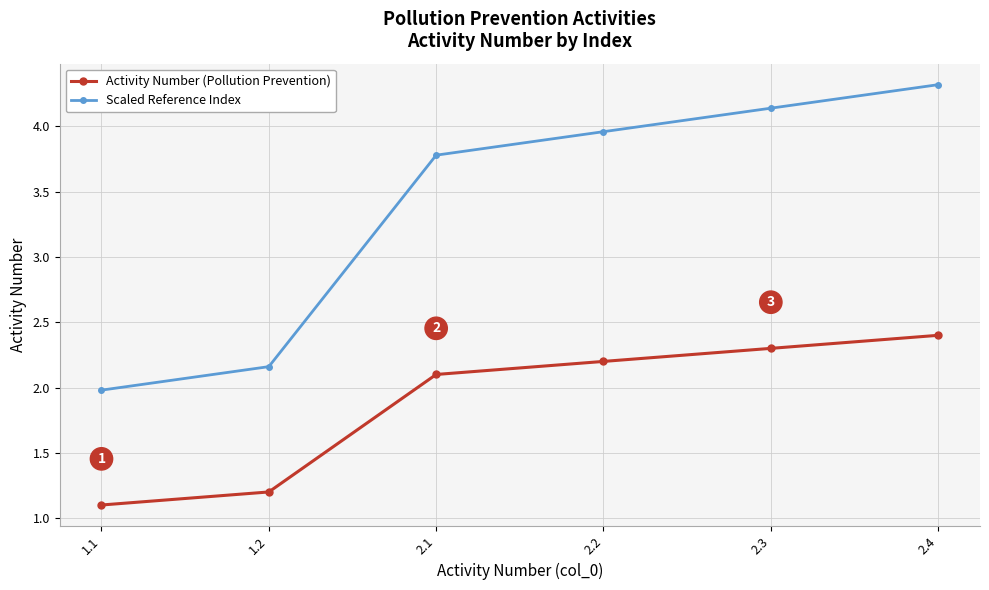

Rank the series at 2.3 from lowest to highest value.

Activity Number (Pollution Prevention), Scaled Reference Index